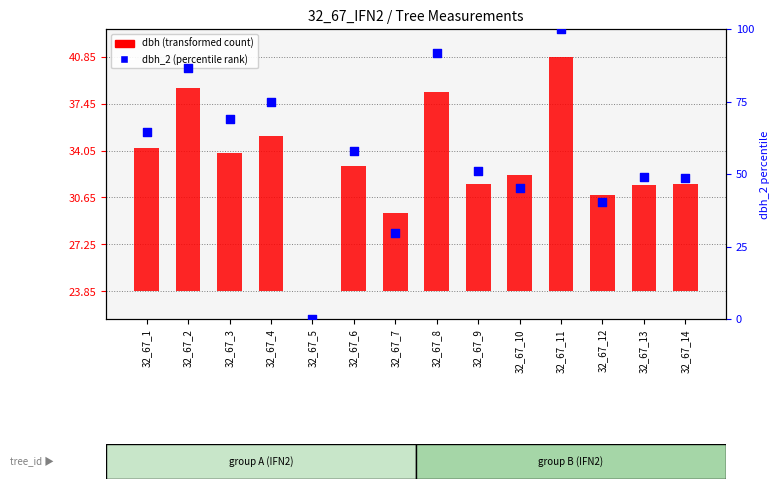

What is the ratio of the value at 32_67_6 to the value at 32_67_11?

0.6